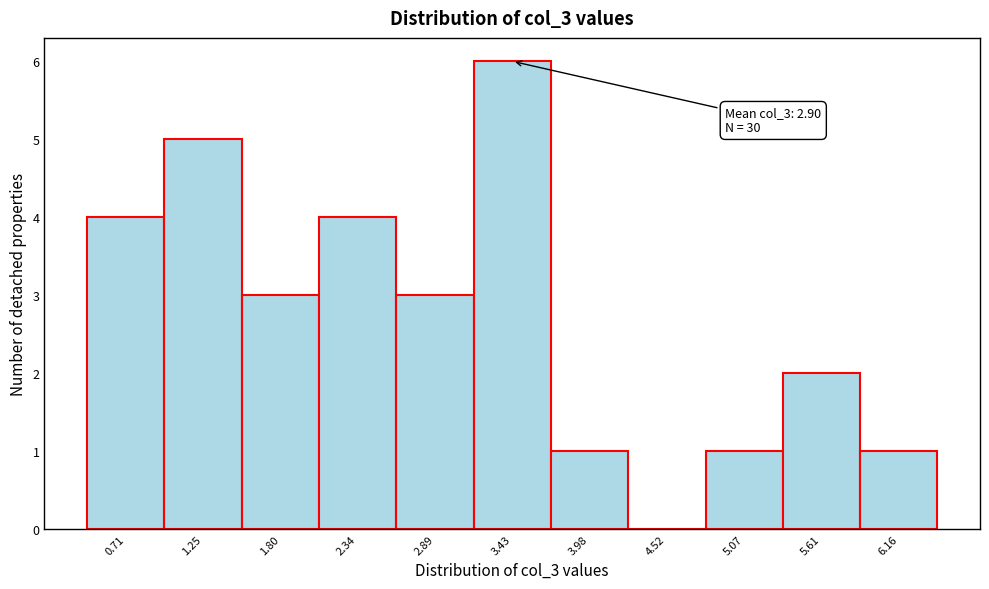

Reading left to right, extract all data points from this chart.

0.71=4	1.25=5	1.80=3	2.34=4	2.89=3	3.43=6	3.98=1	4.52=0	5.07=1	5.61=2	6.16=1